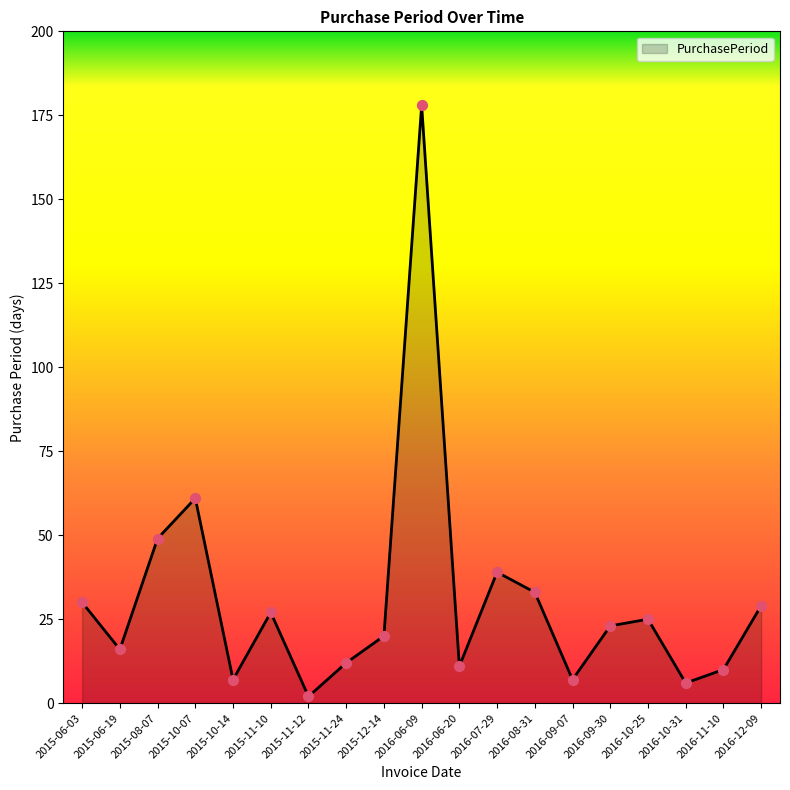

What is the ratio of the value at 2016-08-31 to the value at 2015-10-07?

0.5